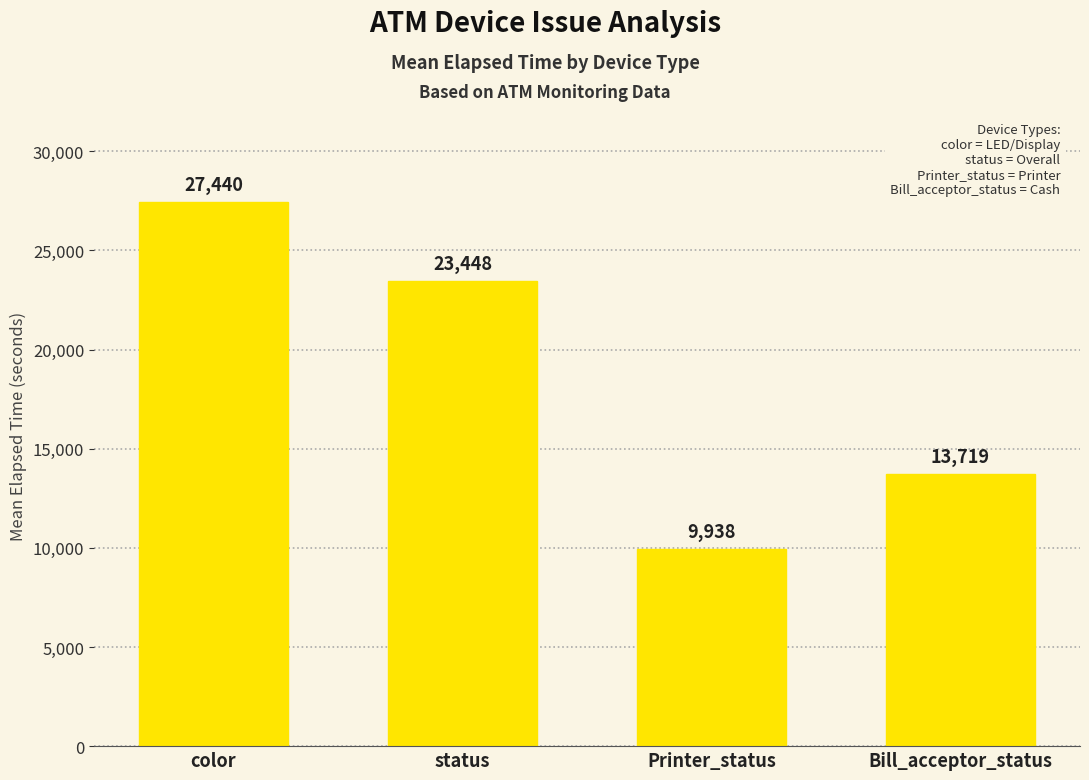

Rank the categories by value from highest to lowest.

color, status, Bill_acceptor_status, Printer_status